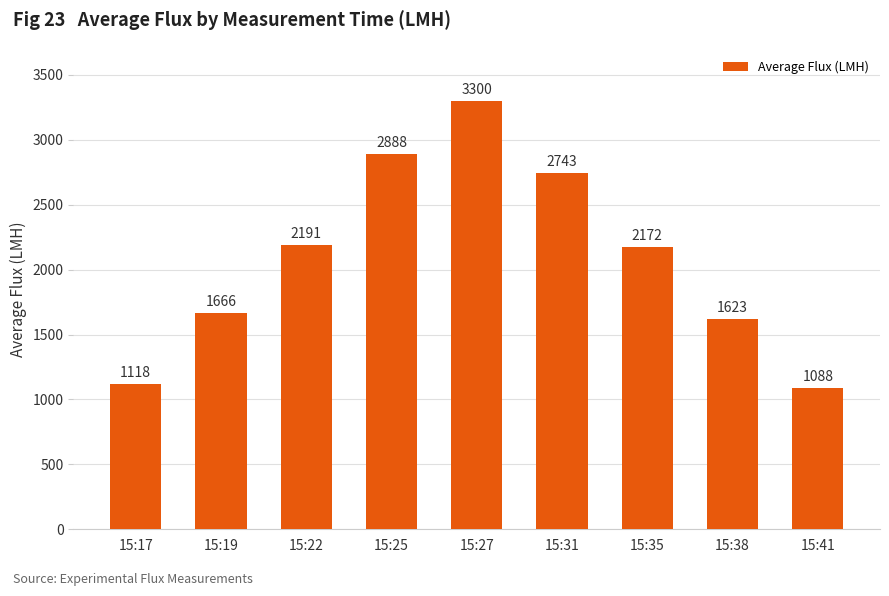

What is the change in value from 15:25 to 15:38?

-1265.0